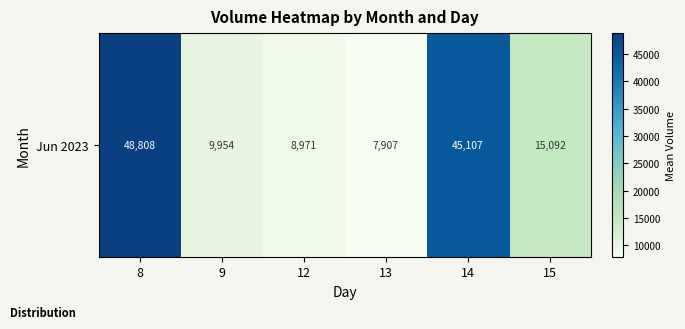

Reading left to right, transcribe all the data shown in this chart.

8=48808	9=9954	12=8971	13=7907	14=45107	15=15092